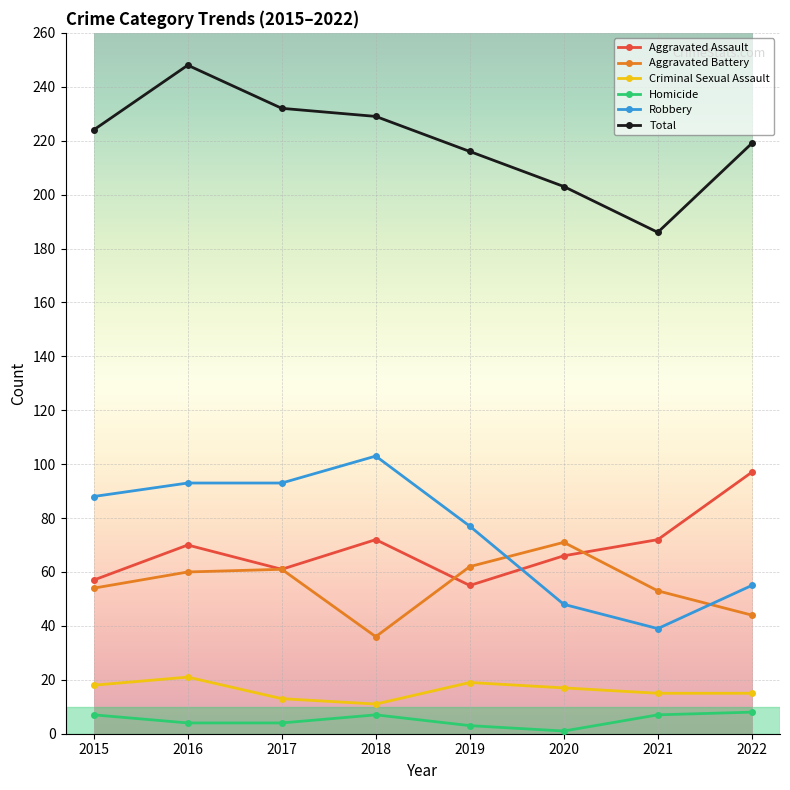

The Criminal Sexual Assault series shows 6 at 2022. True or false?

False